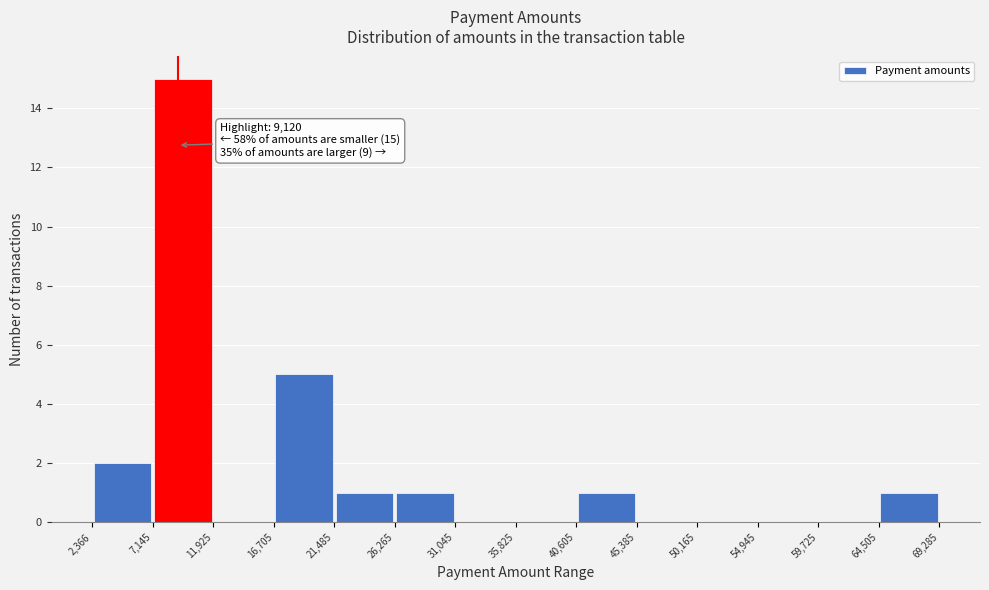

Which range on the x-axis has the tallest bar?

7,145 to 11,925